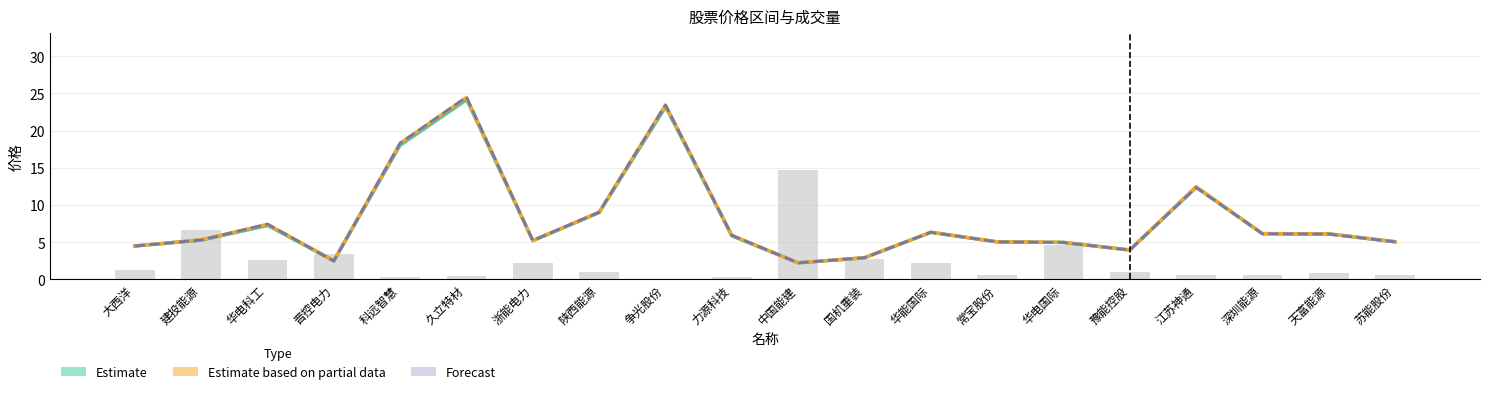

What is the spread (max minus min) of values at 科远智慧?

0.2